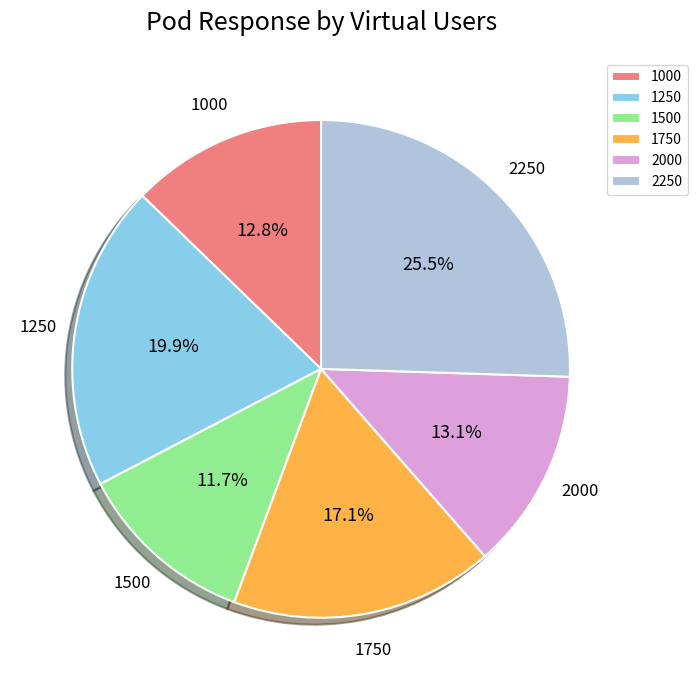

Does any single category account for the majority?

No